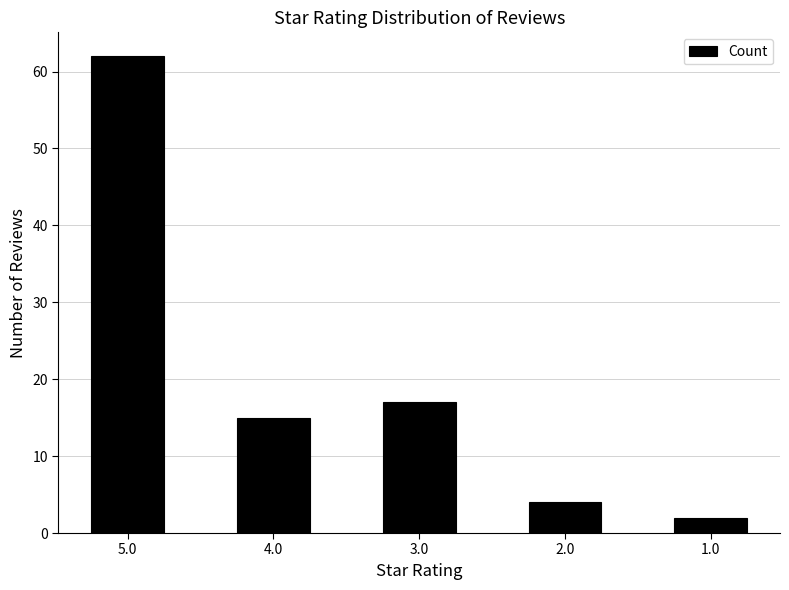

What is the sum of the values at 5.0 and 3.0?

79